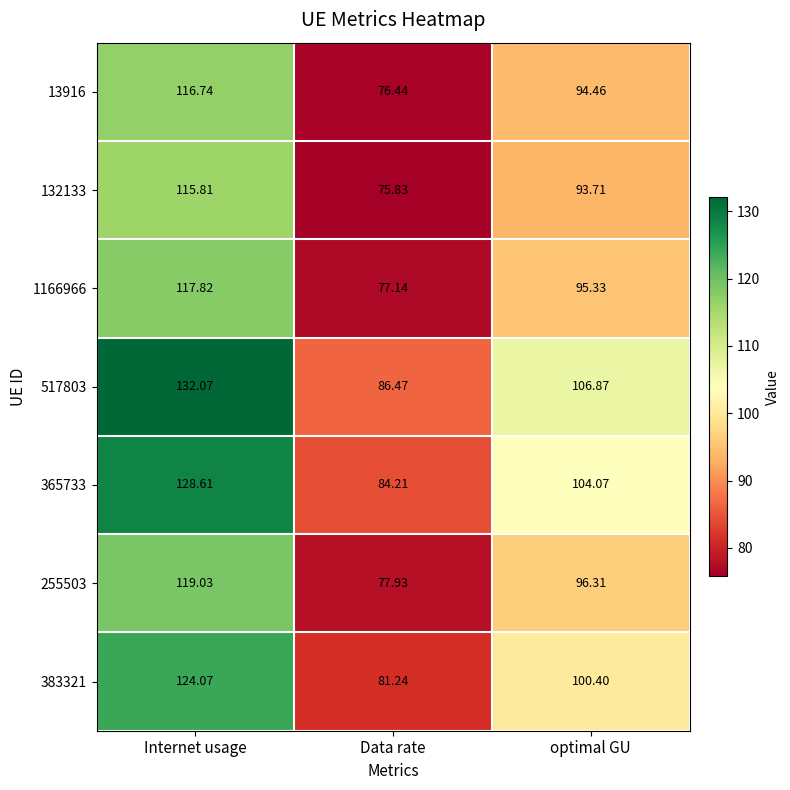

Where does the 365733 series first go above 104?

Internet usage